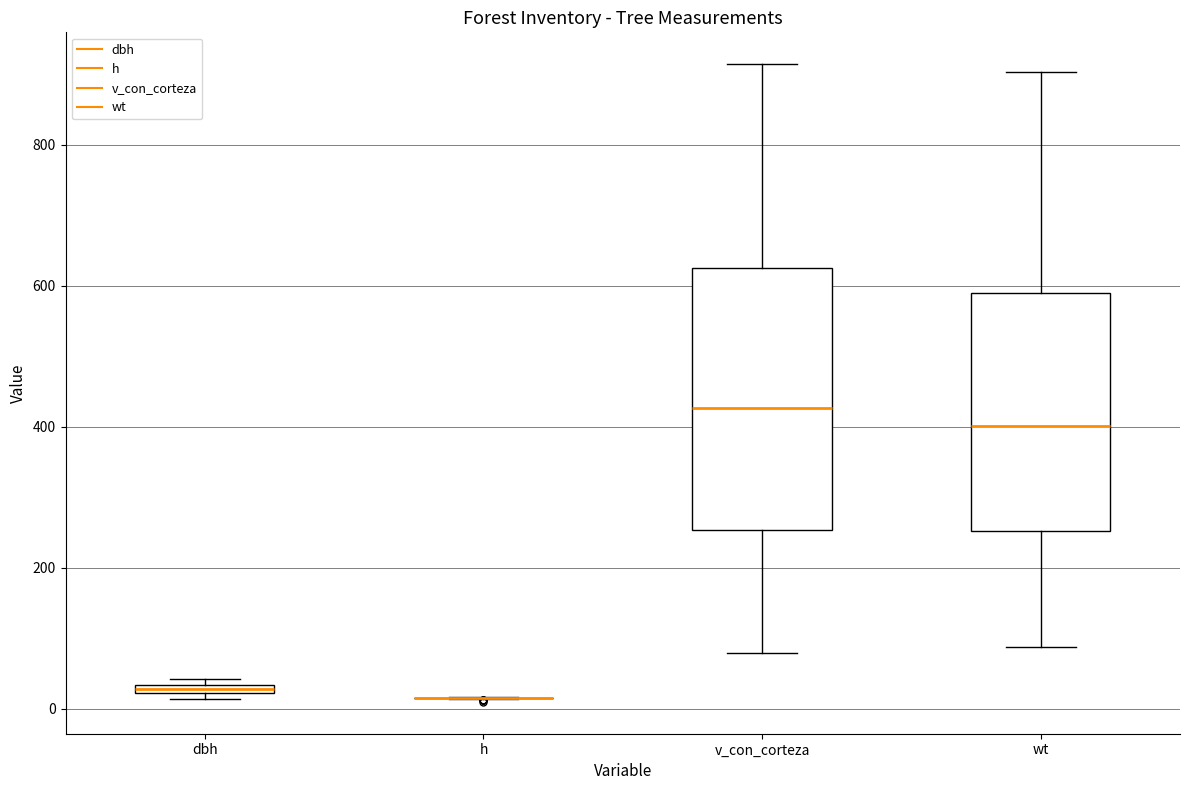

Which box is the tallest, from its lower edge to its upper edge?

v_con_corteza